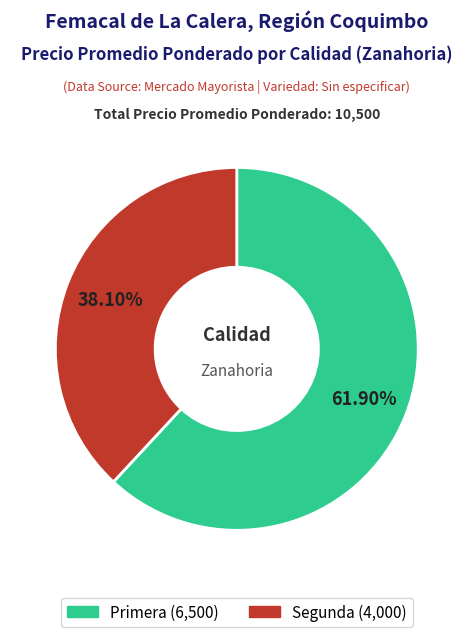

How many slices are in this pie chart?

2